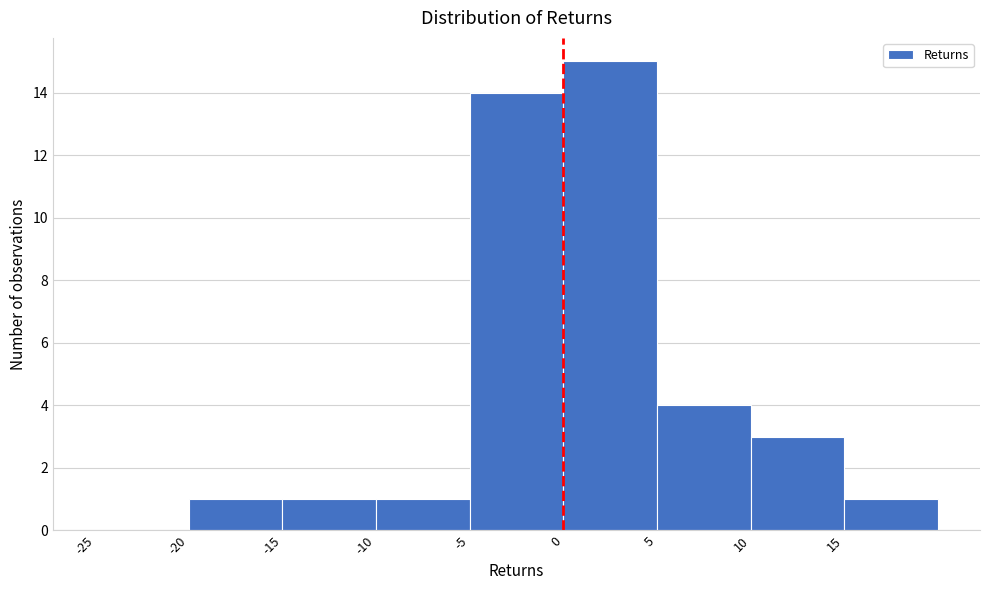

Over which range of the x-axis is the bar tallest?

0 to 5